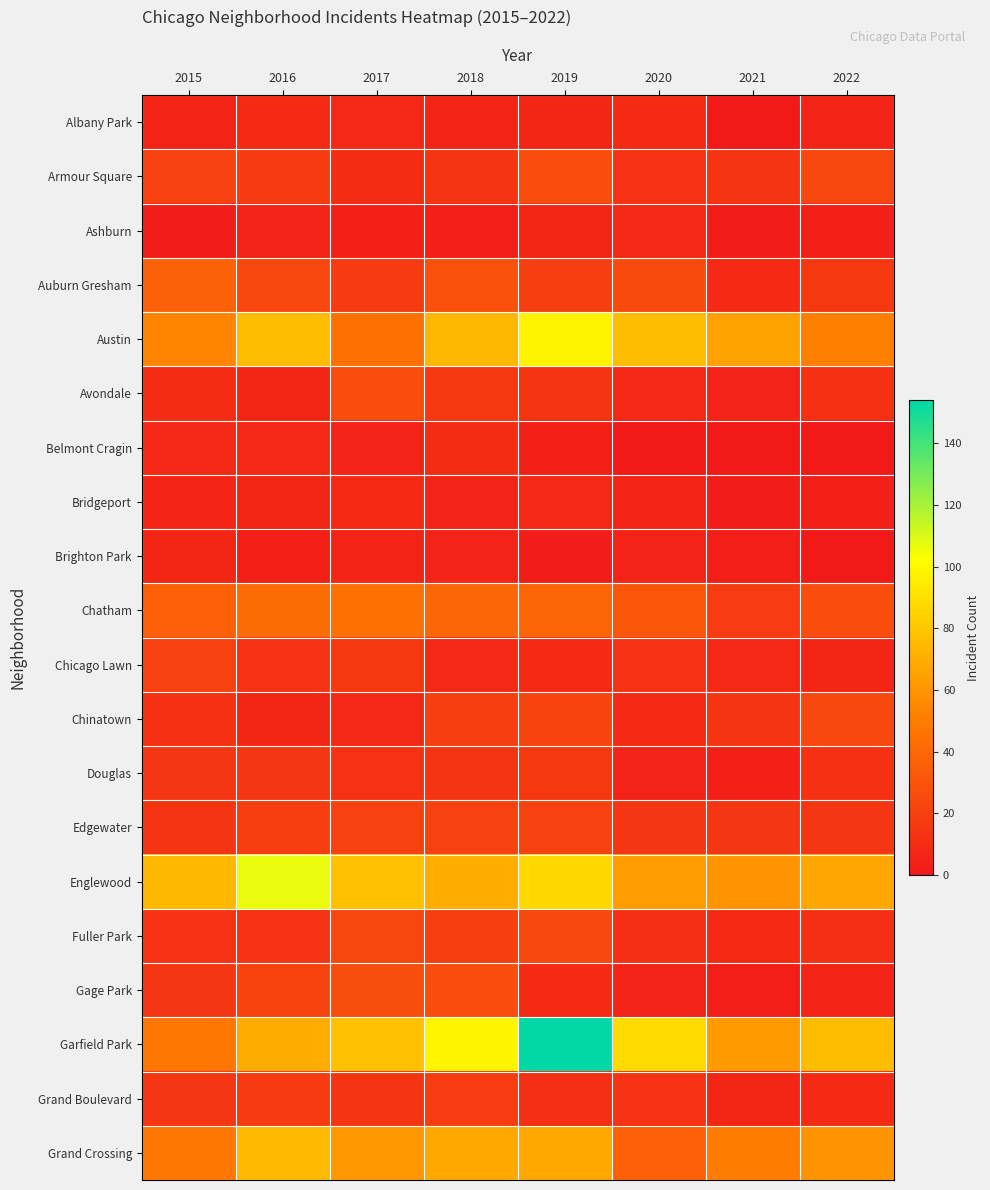

What is the maximum value shown in the chart?

154